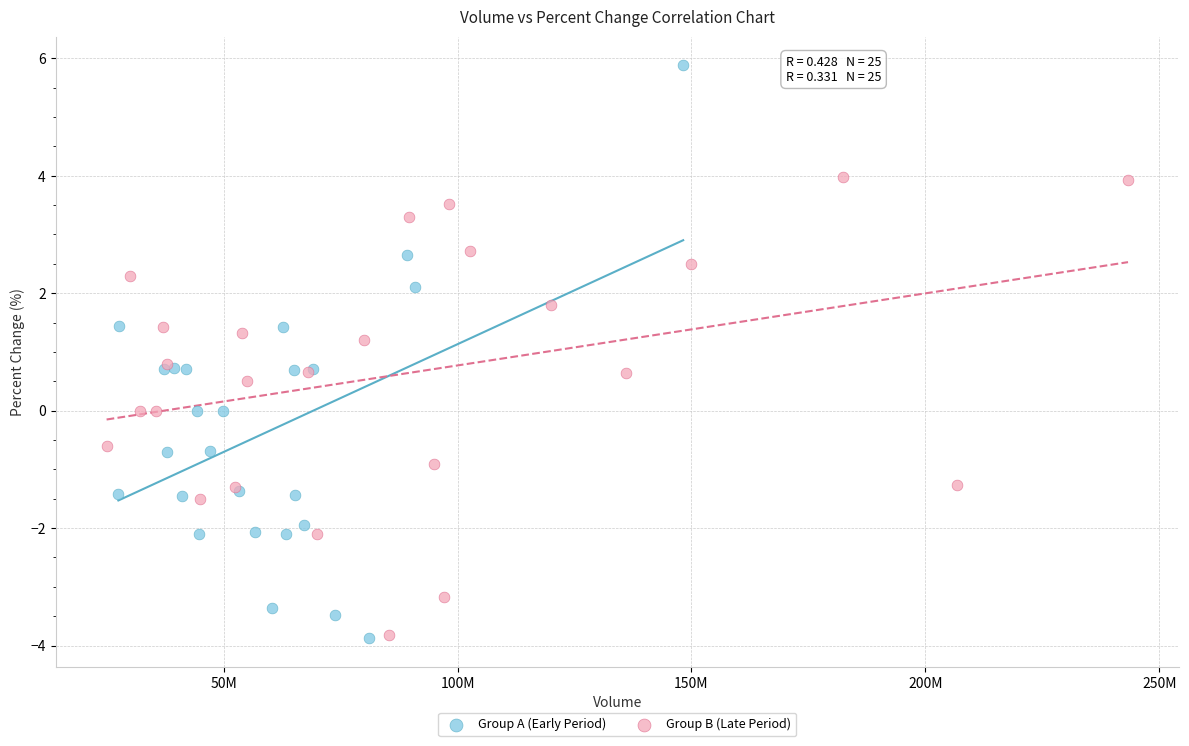

Which series contains the highest Y value?

Group A (Early Period)